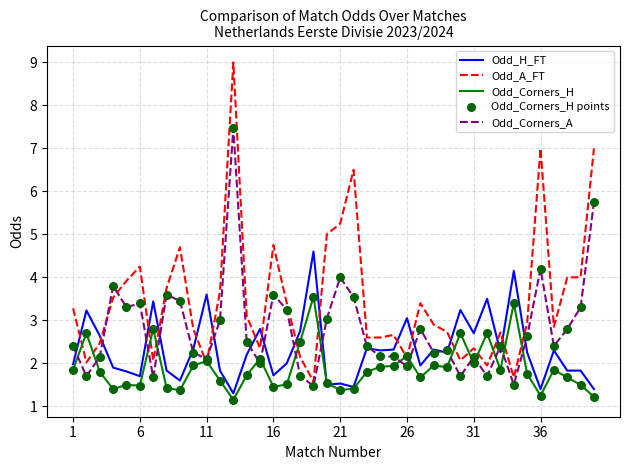

Which series has the widest spread of values?

Odd_A_FT